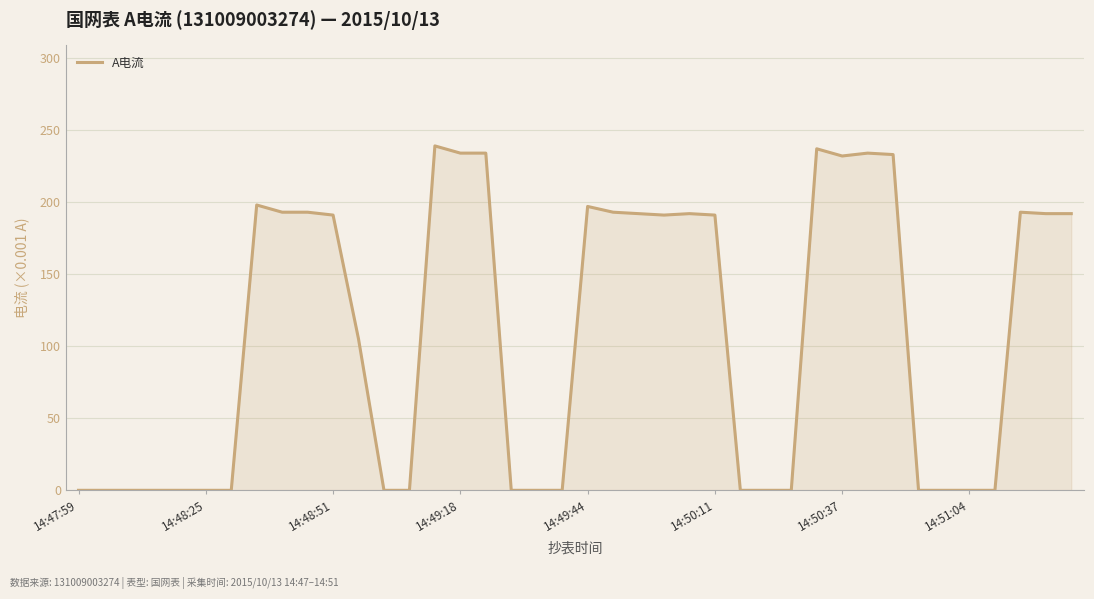

What is the greatest value displayed?

239